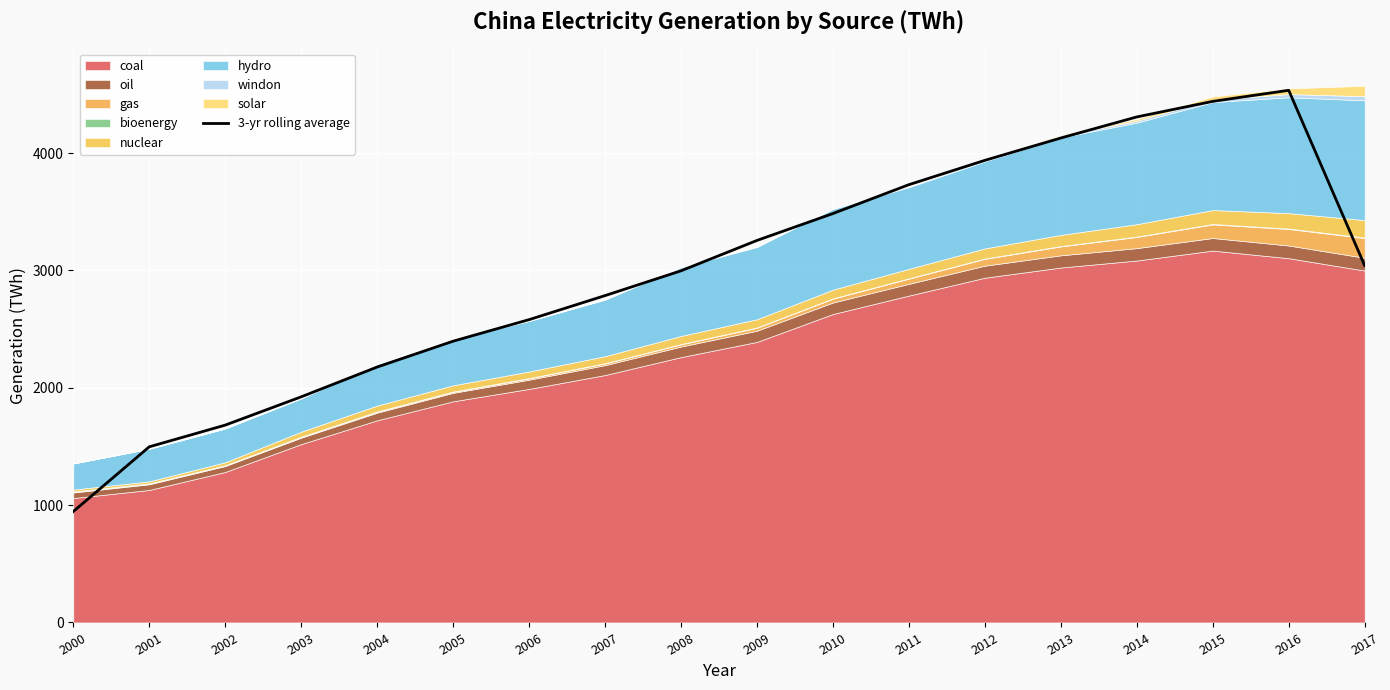

What is the difference between the maximum and minimum values?

3589.5